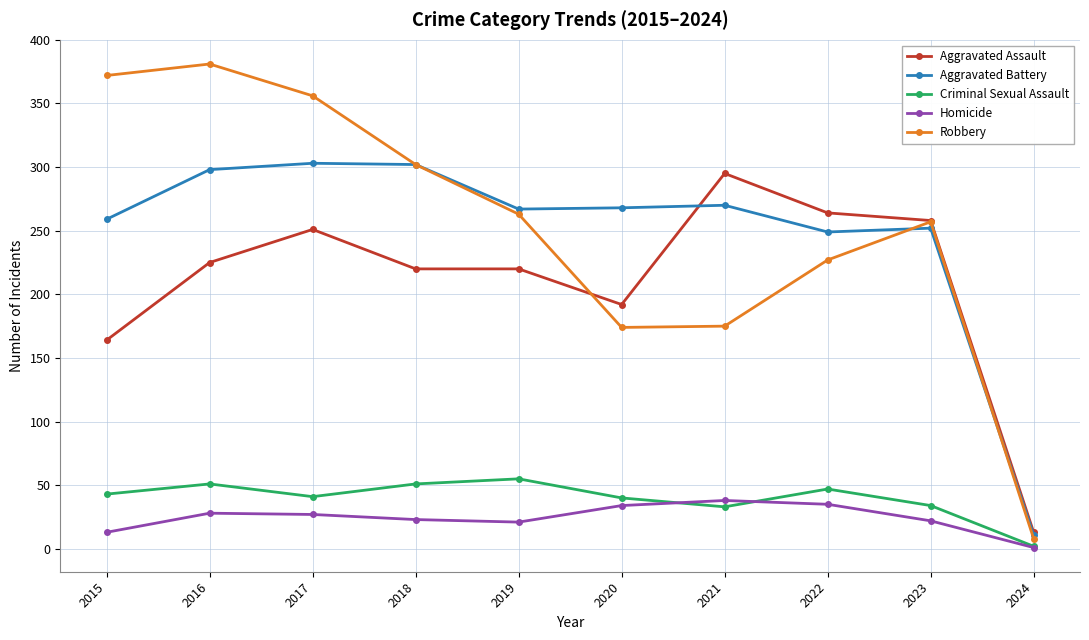

Rank the series by their maximum value, from lowest to highest.

Homicide, Criminal Sexual Assault, Aggravated Assault, Aggravated Battery, Robbery